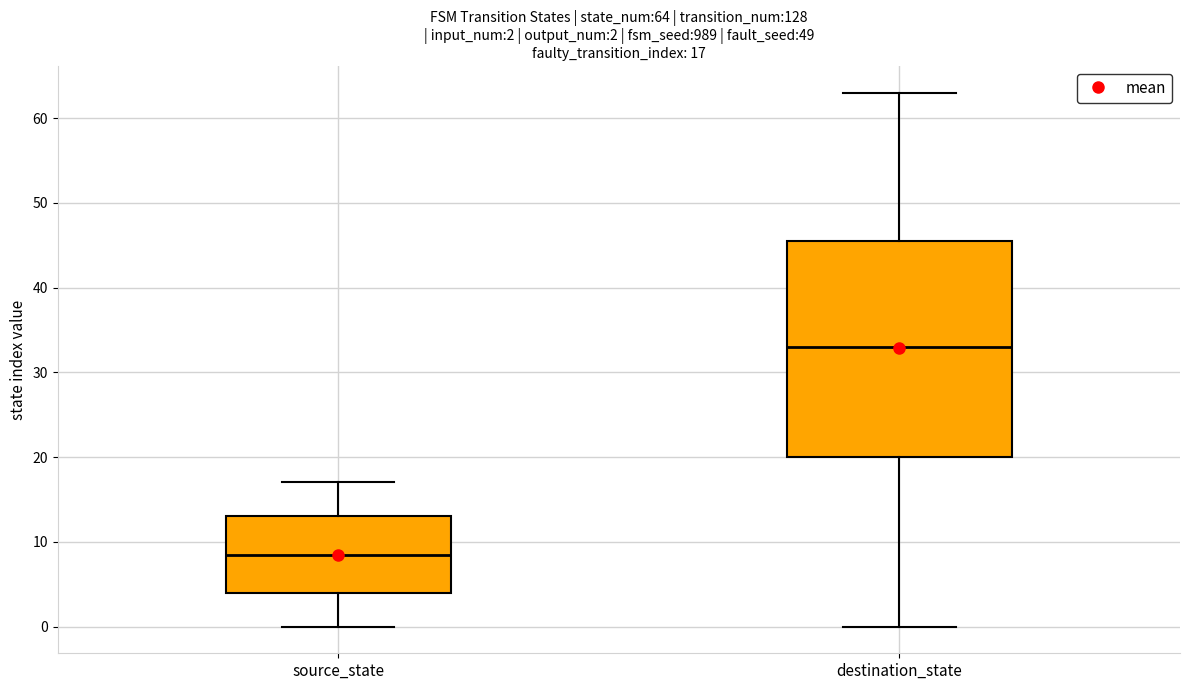

Which box's median line is the lowest?

source_state